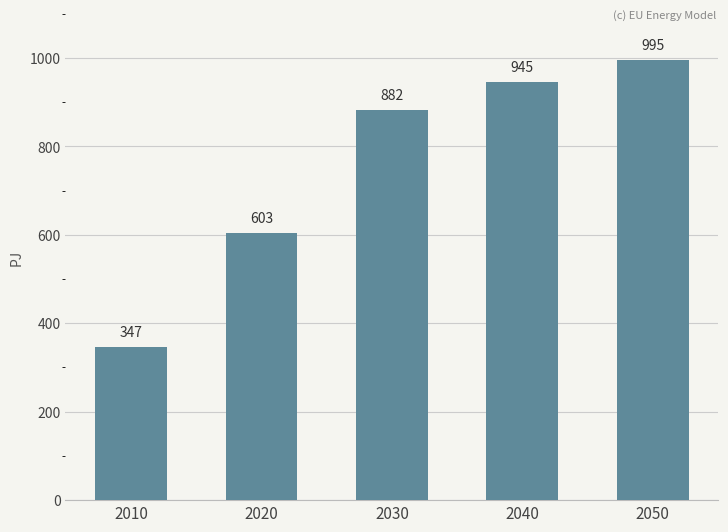

How many categories are shown in the chart?

5